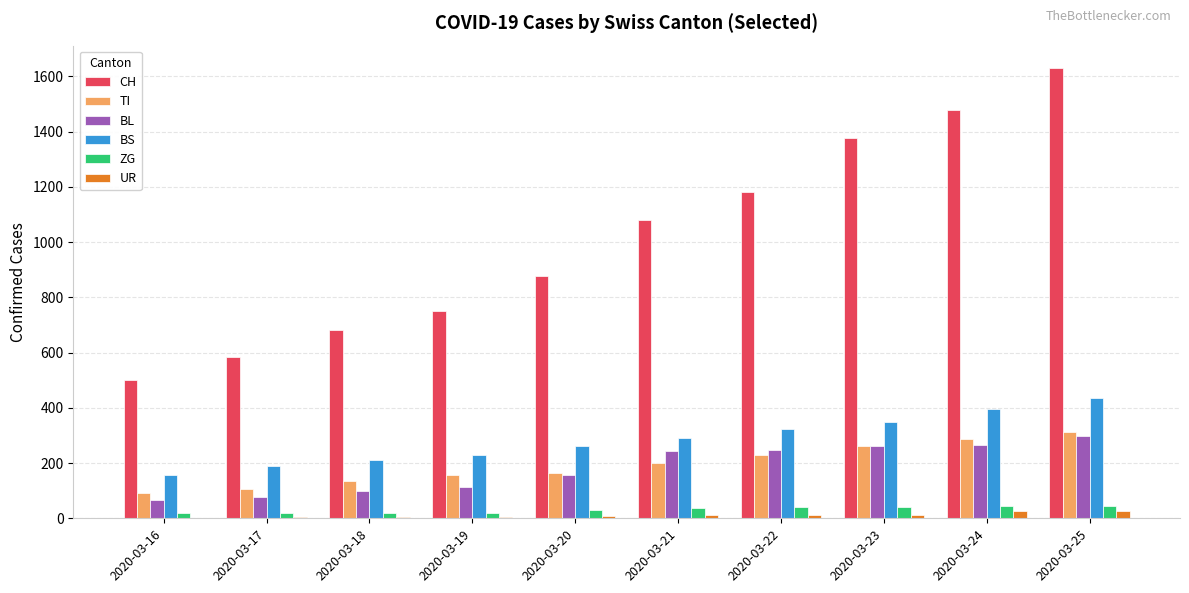

How many series are shown in this chart?

6